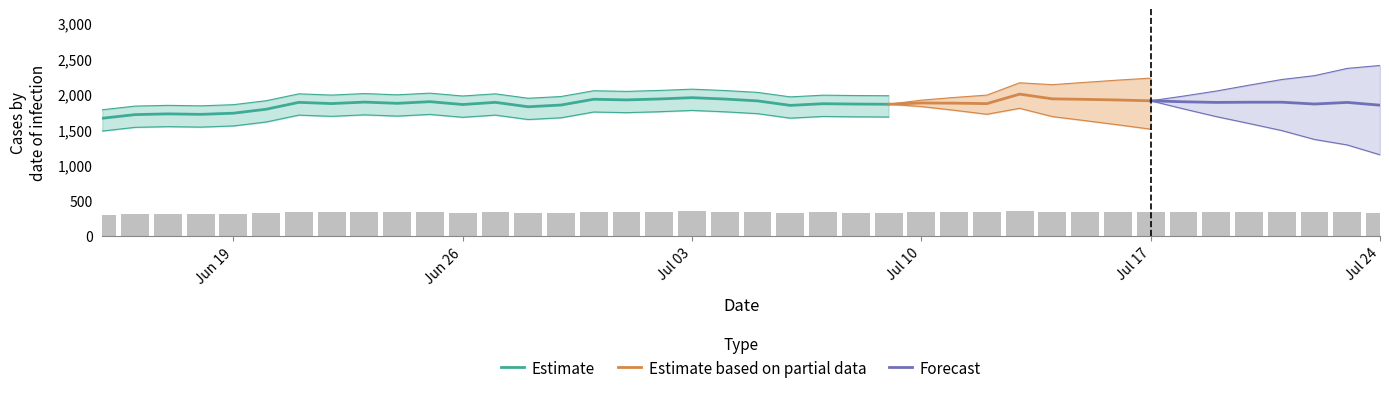

Which has a higher value, 7/14/2023 or 7/22/2023?

7/14/2023